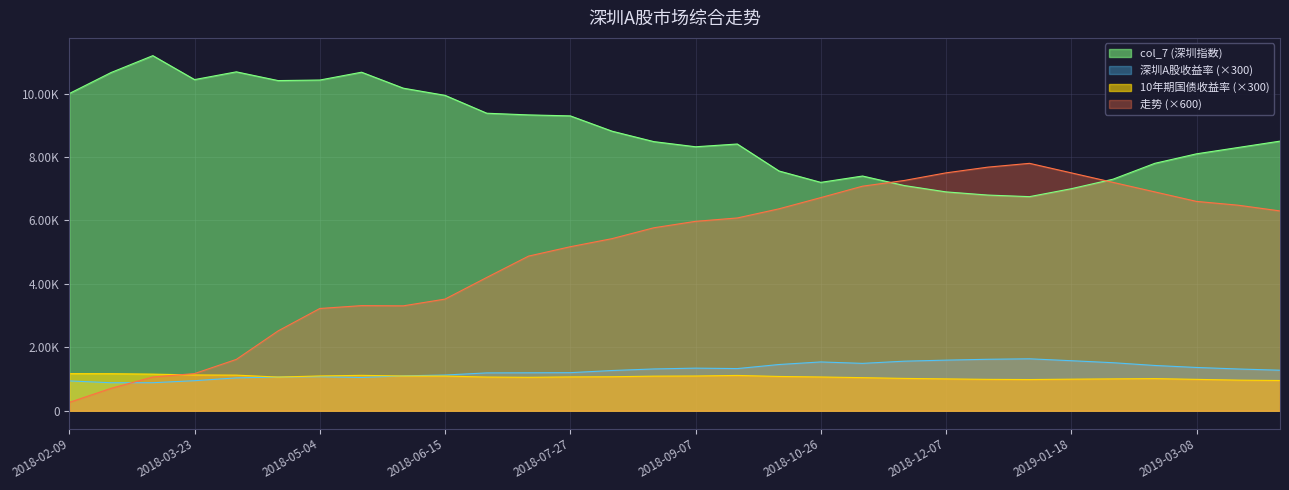

List the series in order of their peak value, highest first.

col_7 (深圳指数), 走势 (×600), 深圳A股收益率 (×300), 10年期国债收益率 (×300)